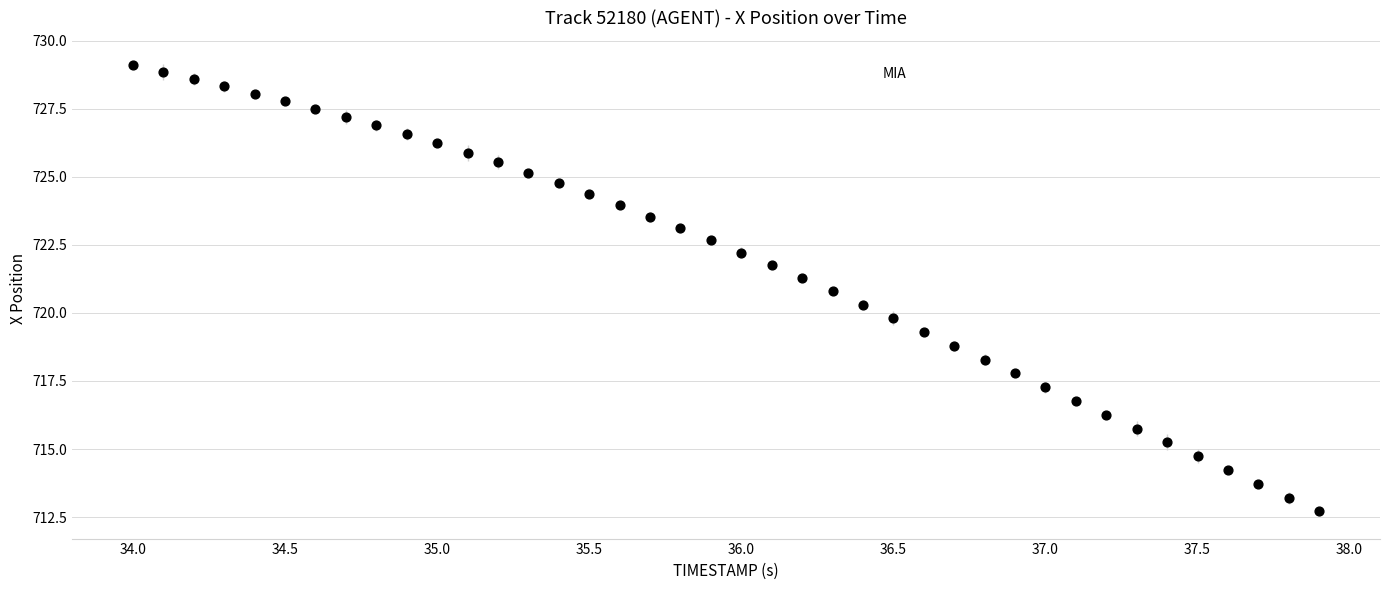

What is the range of Y values (max minus min)?

16.4